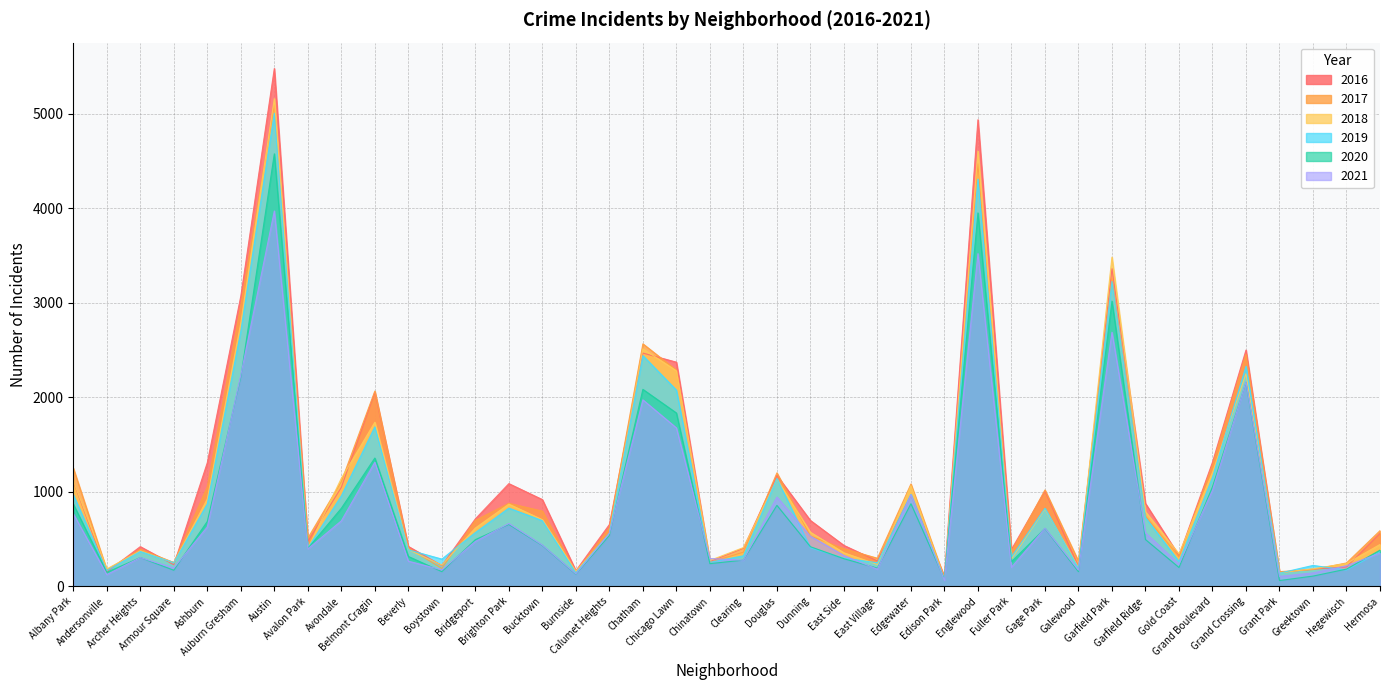

How many lines are shown in the chart?

6